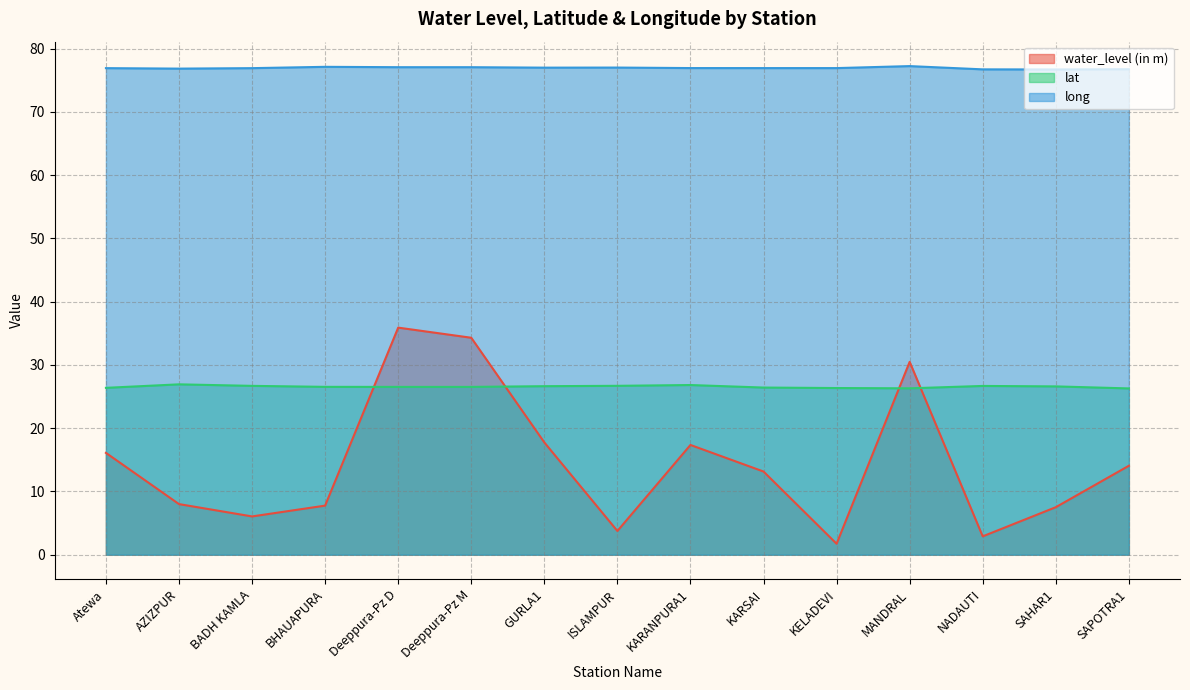

True or false: water_level (in m) and long cross at least once.

False